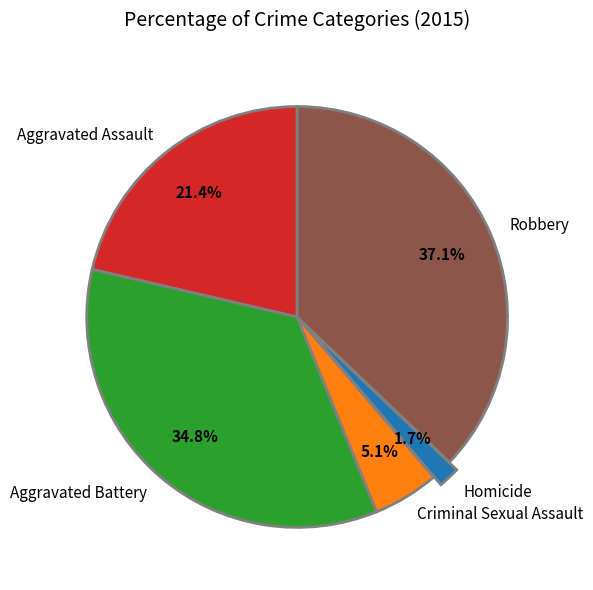

Approximately how many times larger is the value at Aggravated Assault compared to Criminal Sexual Assault?

4.2